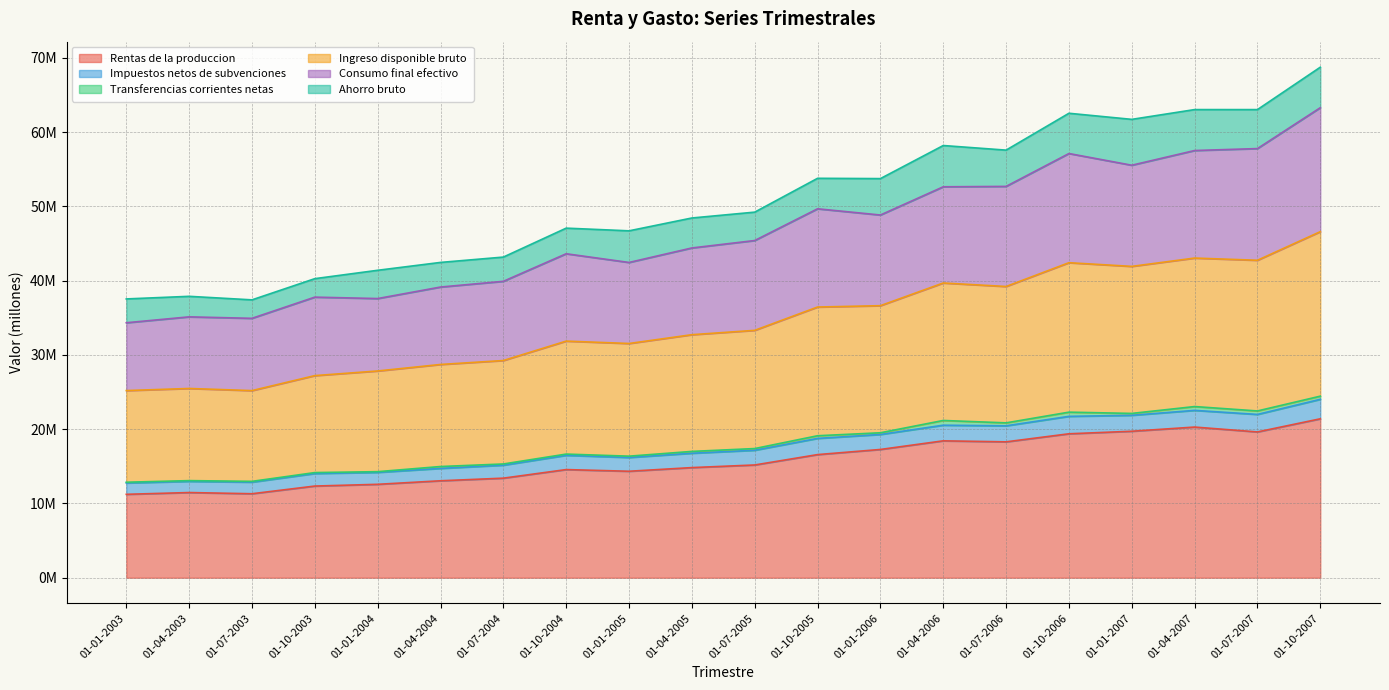

Which category has the lowest value in the Ingreso disponible bruto series?

01-07-2003